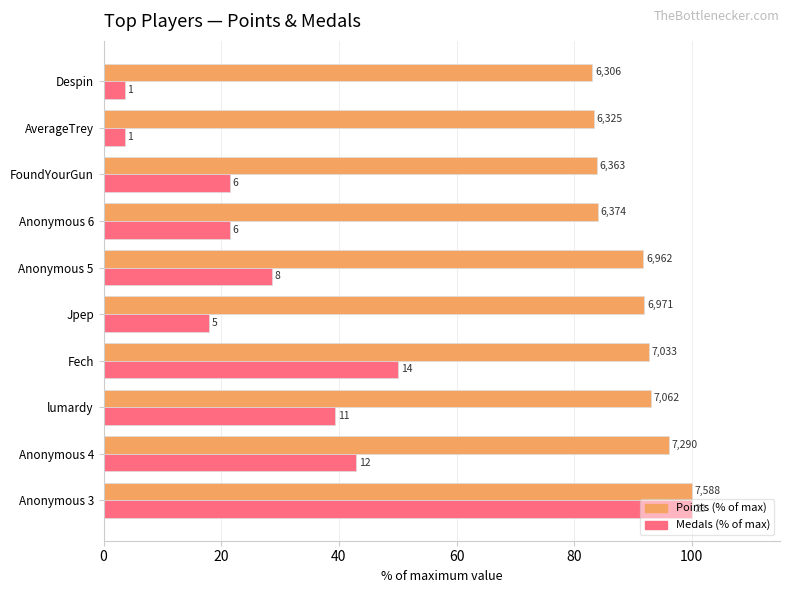

What are all the series names shown in the legend?

Points (% of max), Medals (% of max)